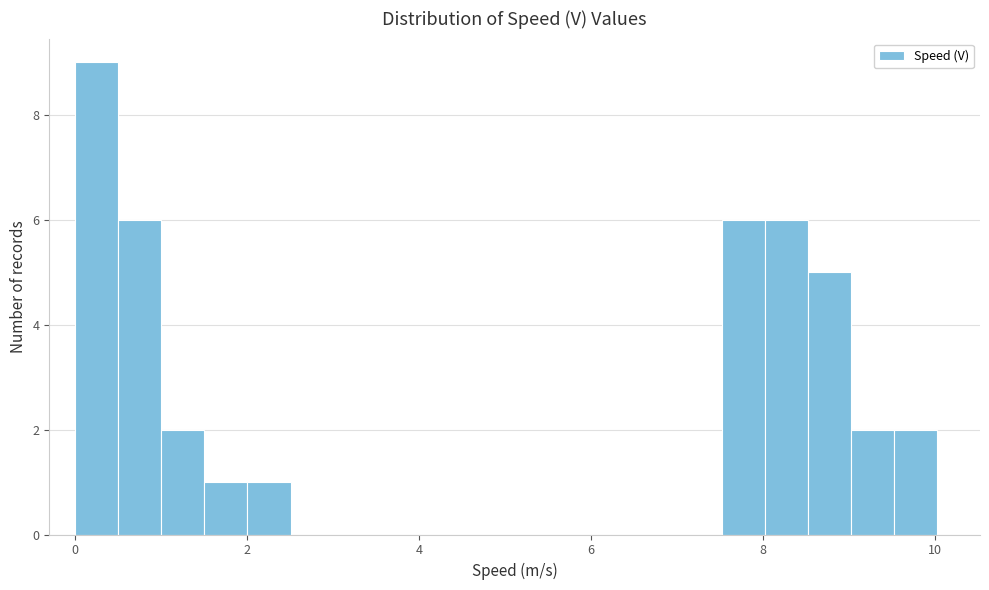

Around what value on the x-axis is the tallest bar? Give the approximate position of its centre, as read against the axis.

0.2